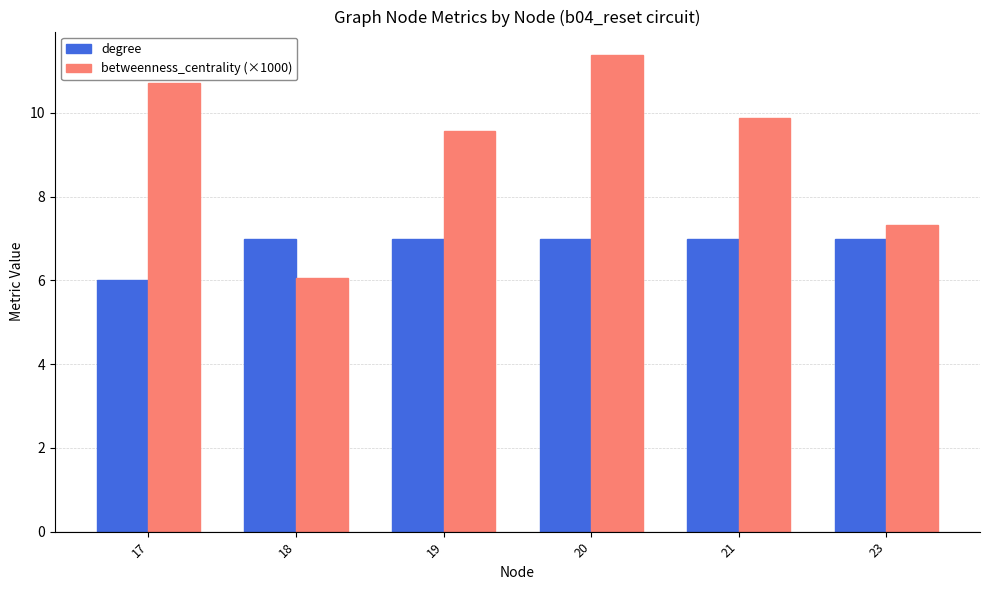

Which series has the widest spread of values?

betweenness_centrality (×1000)